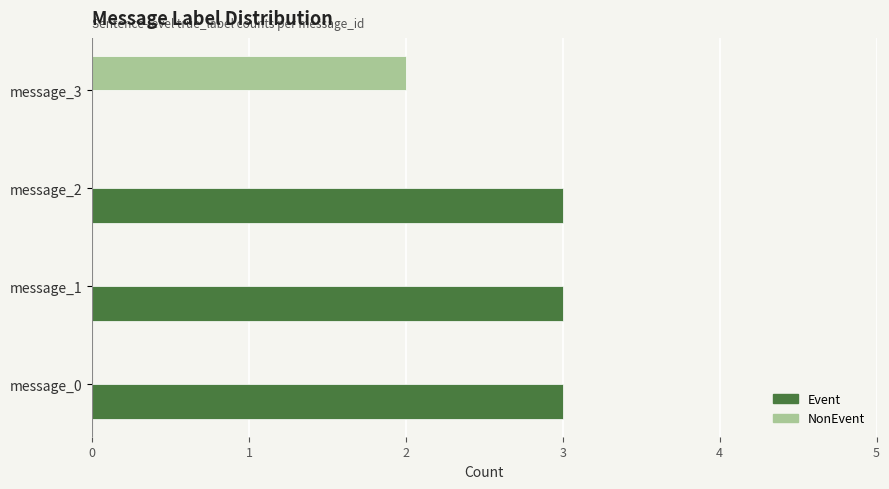

Which series changed the most between message_2 and message_3?

Event